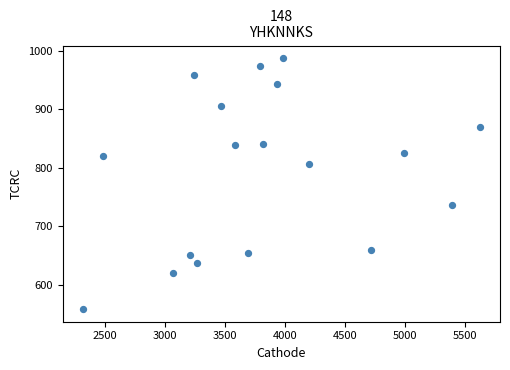

What is the range of X values (max minus min)?

3309.9